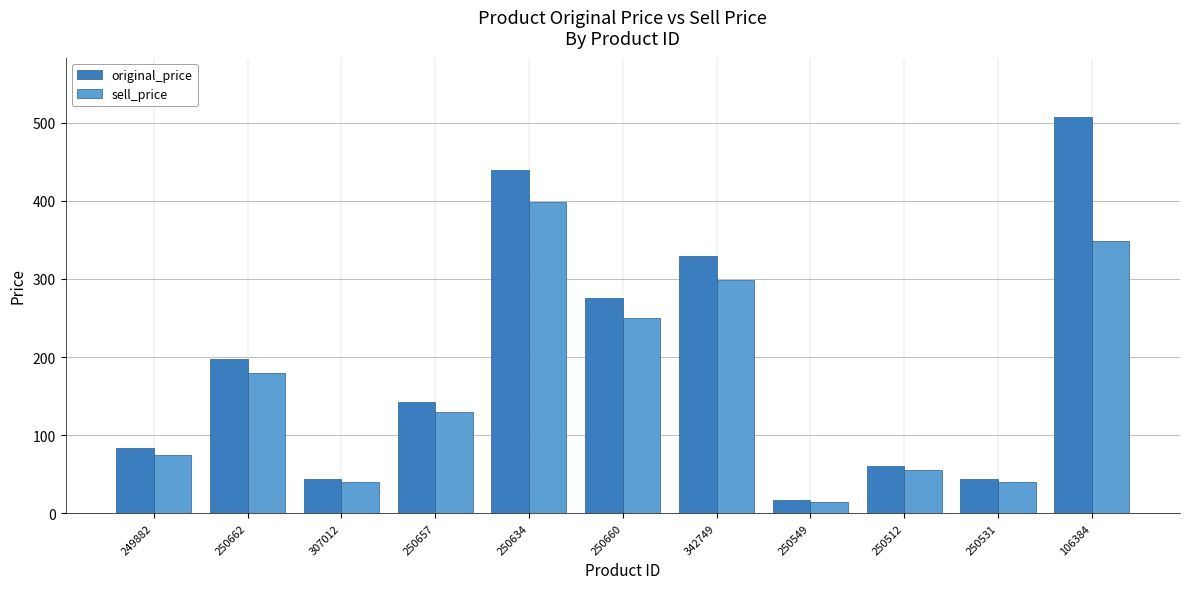

How many values in the original_price series are below 143?

5